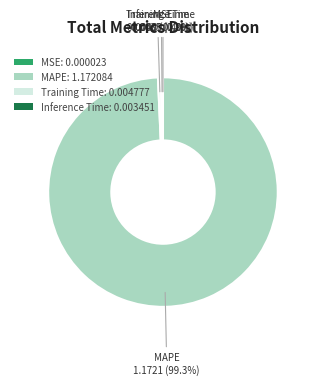

To the nearest percent, what percentage of the pie is MAPE?

99%